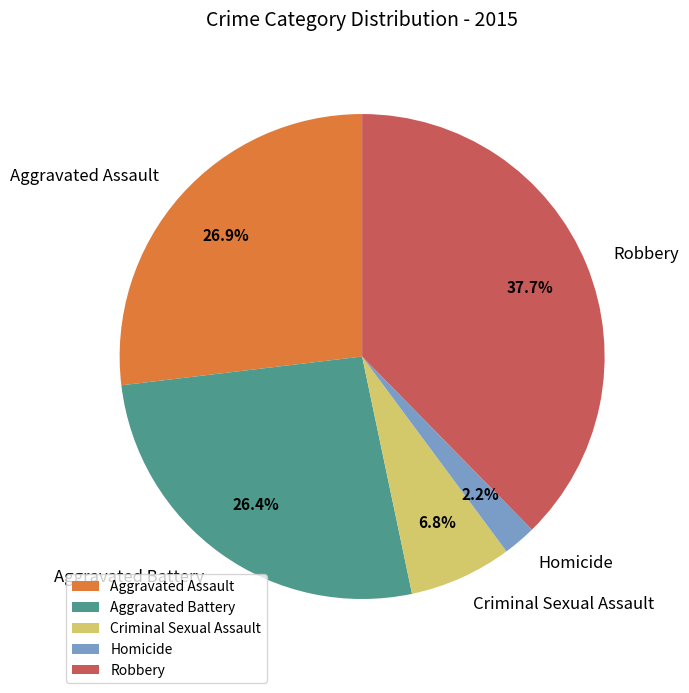

What percentage do Robbery and Aggravated Battery together represent?

64.1%